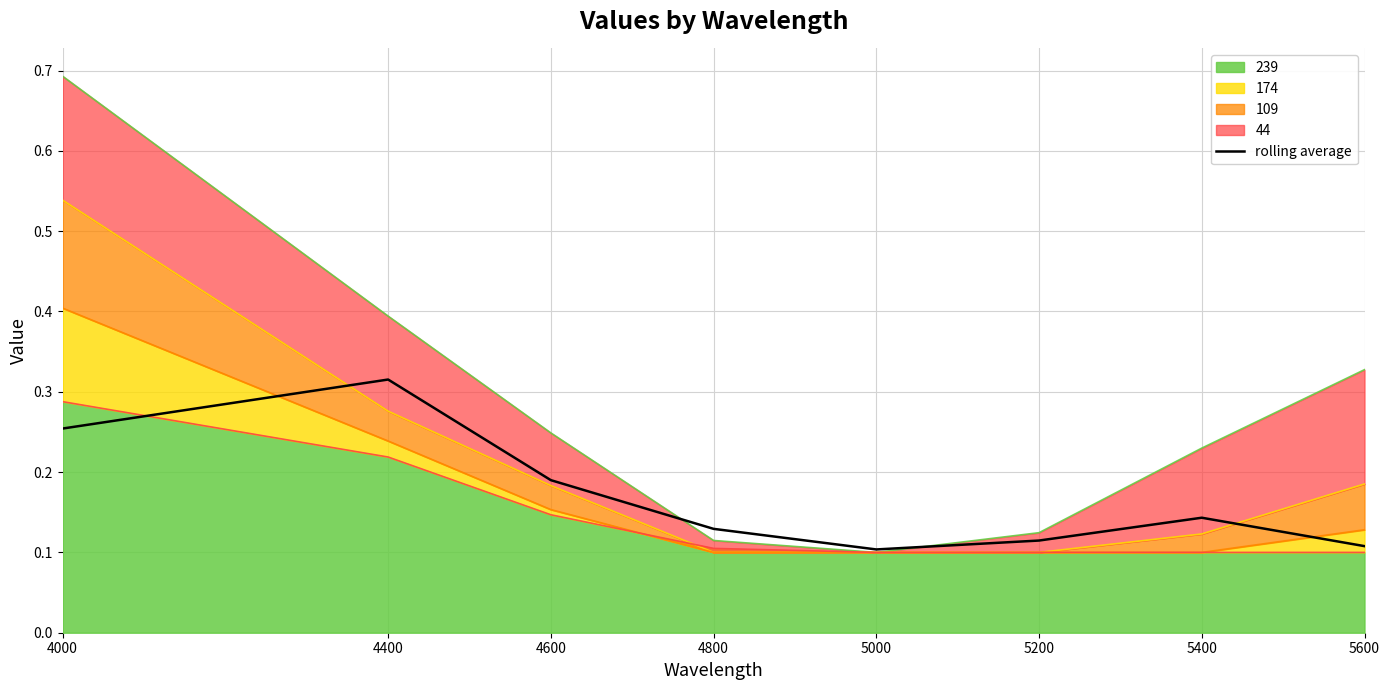

Which category has the lowest value across all series?

5000